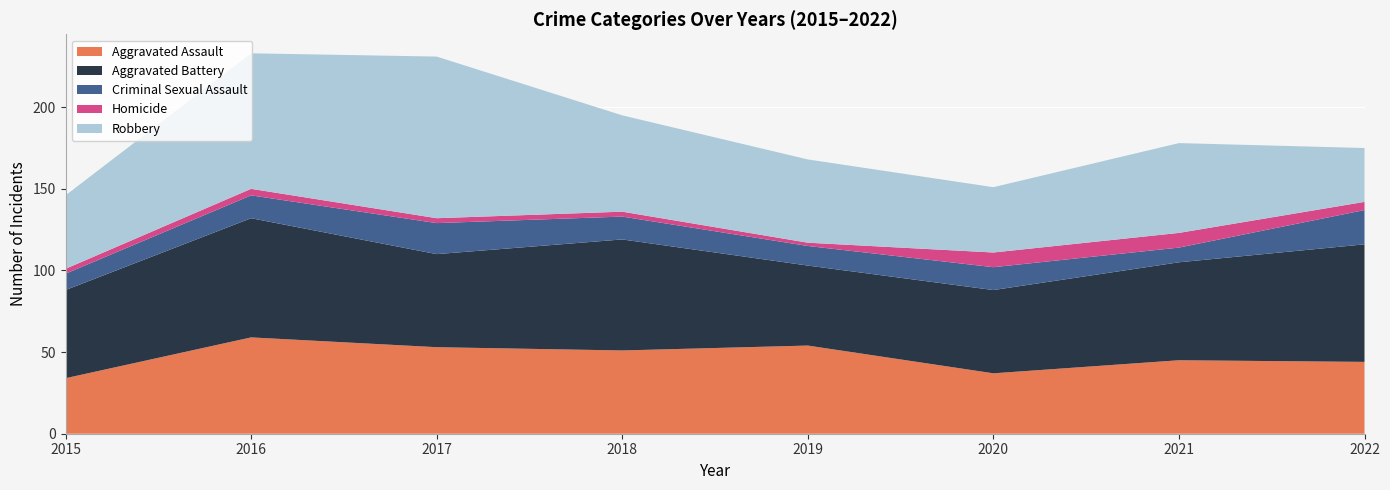

Reading right to left, transcribe all the data shown in this chart.

Aggravated Assault: 44	45	37	54	51	53	59	34
Aggravated Battery: 72	60	51	49	68	57	73	54
Criminal Sexual Assault: 21	9	14	12	14	19	14	10
Homicide: 5	9	9	2	3	3	4	3
Robbery: 33	55	40	51	59	99	83	45